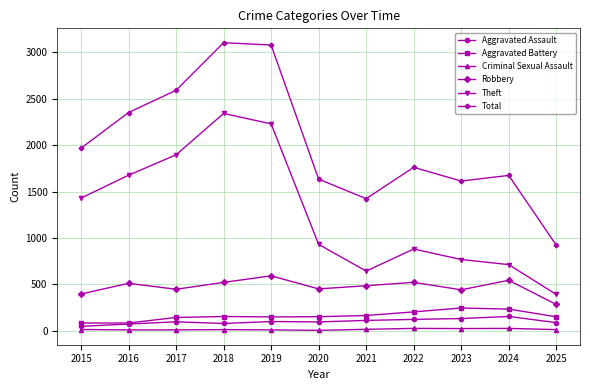

At which label does Total reach its minimum?

2025